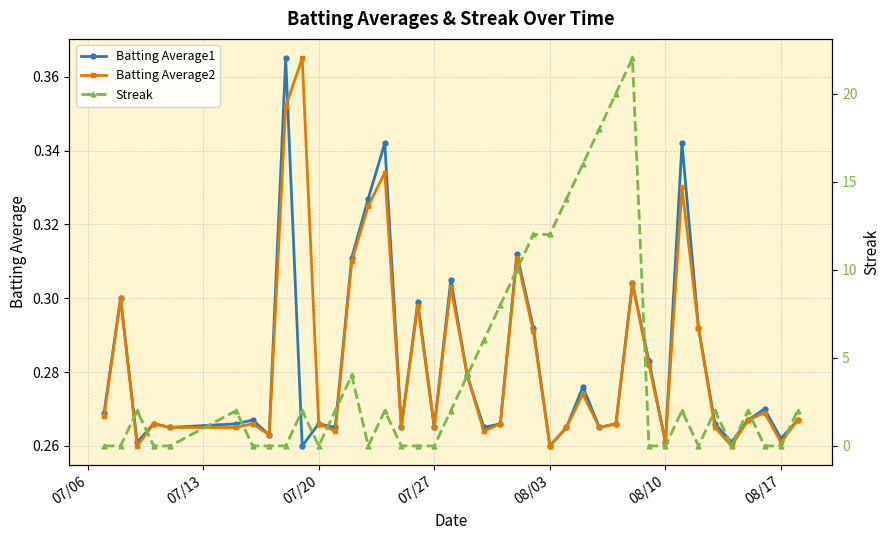

True or false: Batting Average2 has a value of 0.4 at 08/03.

False